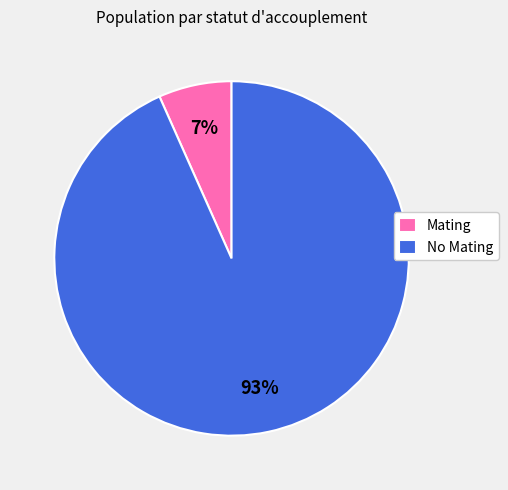

What is the majority slice?

No Mating